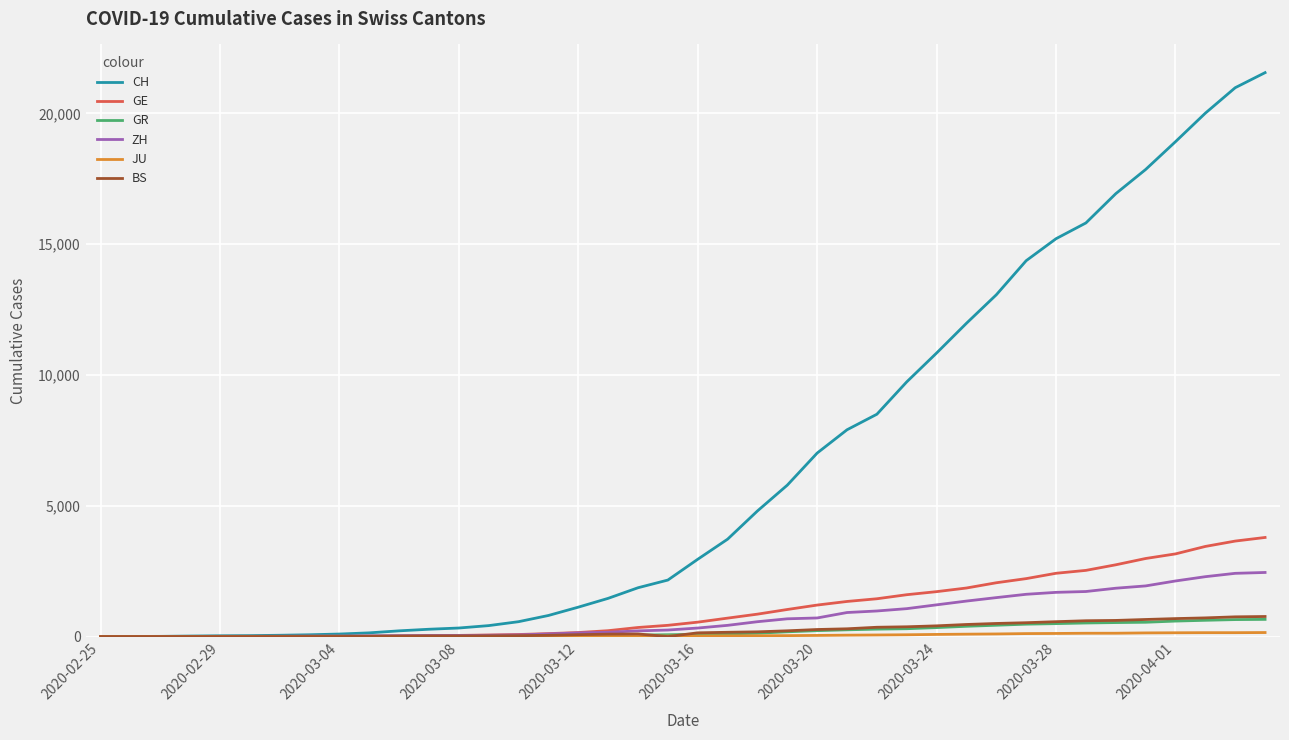

What is the greatest value displayed?

21554